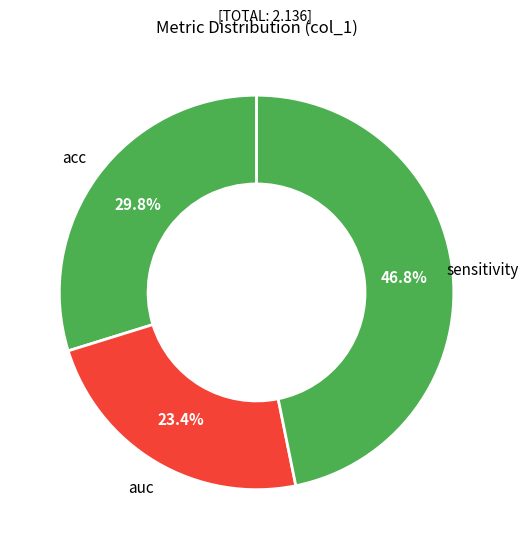

To the nearest percent, what percentage of the pie is auc?

23%